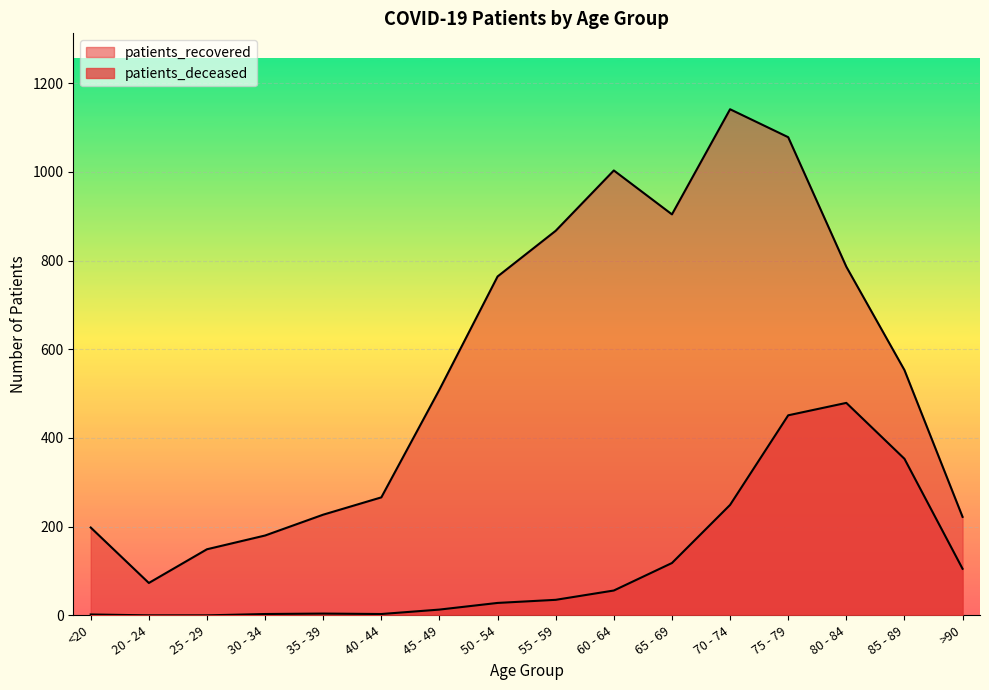

What is the maximum value for patients_deceased?

479